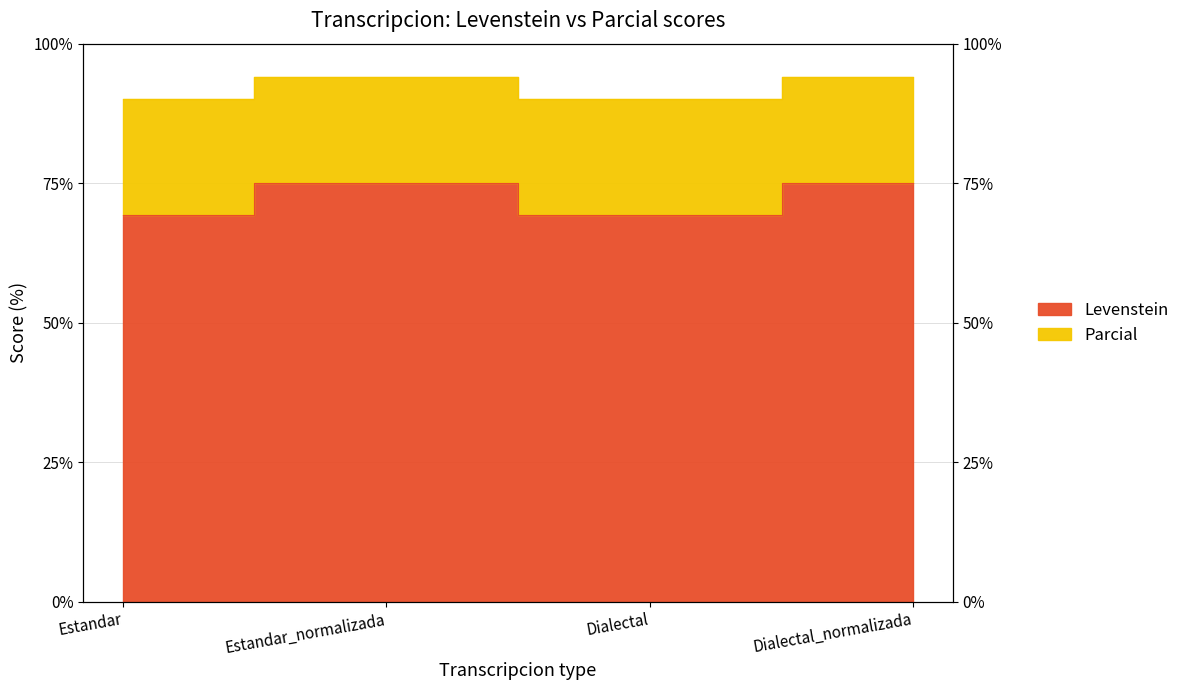

Which label corresponds to the smallest value in the chart?

Estandar